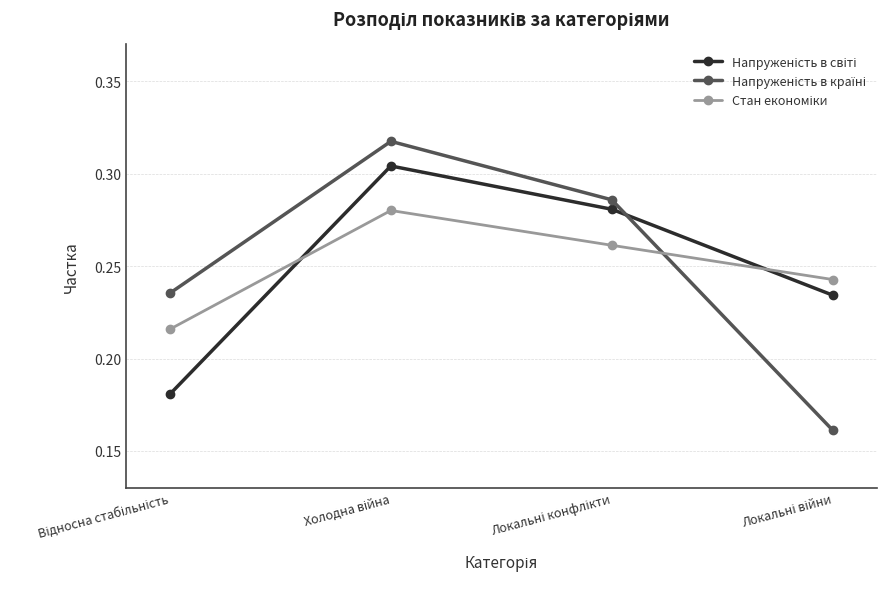

At how many categories does at least one series exceed 0?

4